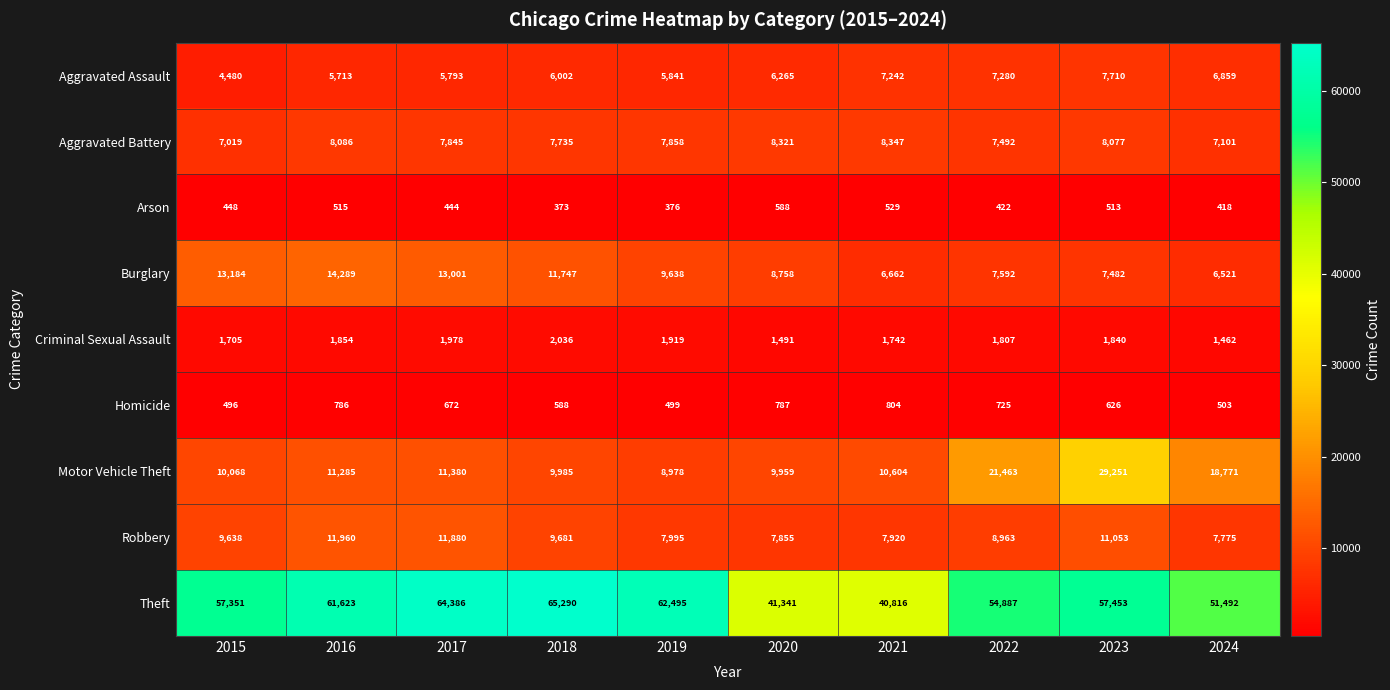

Is the value of Aggravated Assault at 2023 greater than the value of Arson at 2021?

Yes